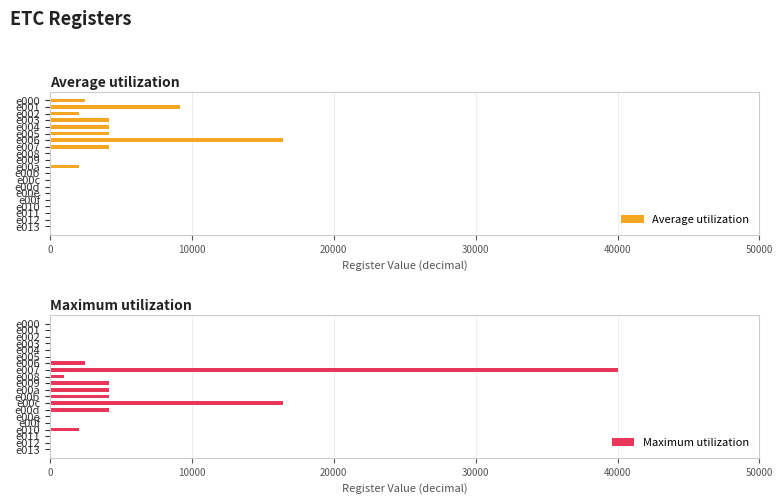

At which category does the chart reach its peak across all series?

e007